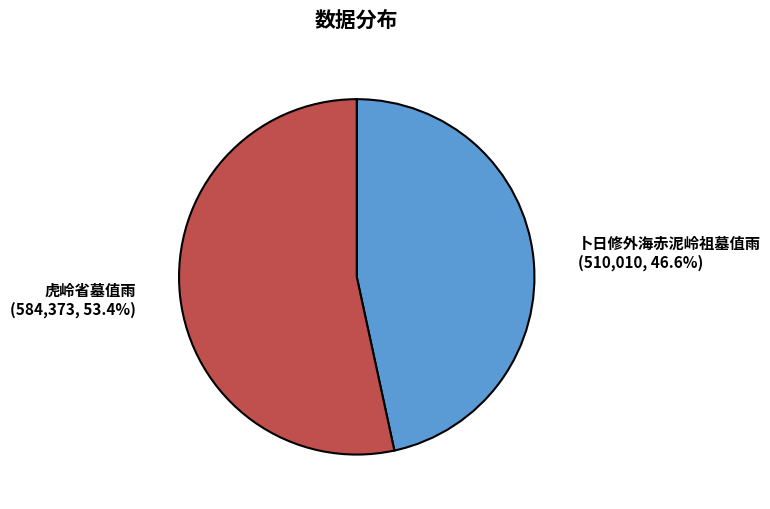

What percentage is the 卜日修外海赤泥岭祖墓值雨 slice, to the nearest percent?

47%